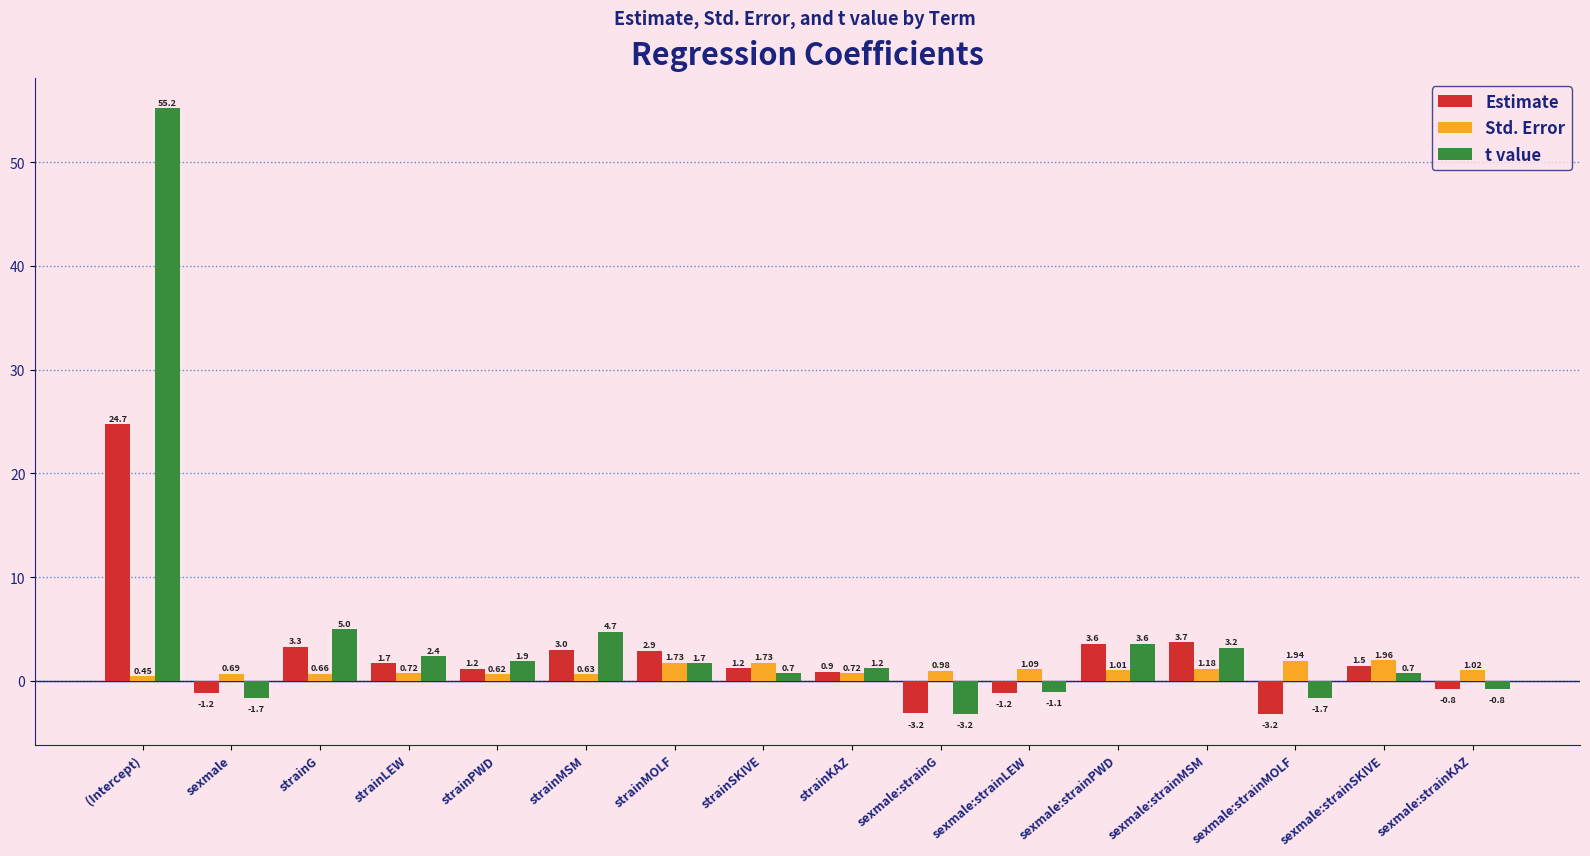

What is the spread (max minus min) of values at sexmale:strainPWD?

2.6